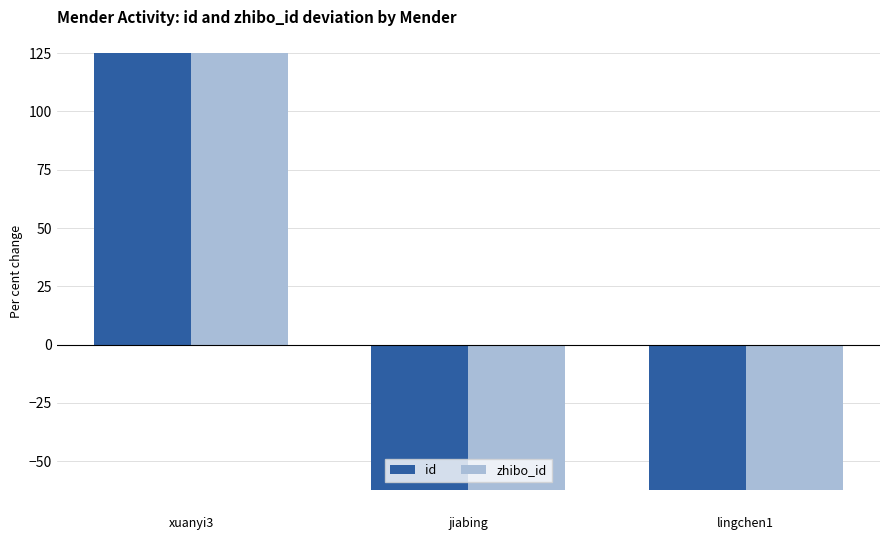

Reading left to right, transcribe all the data shown in this chart.

id: xuanyi3=125.0	jiabing=-62.5	lingchen1=-62.5
zhibo_id: xuanyi3=125.0	jiabing=-62.5	lingchen1=-62.5